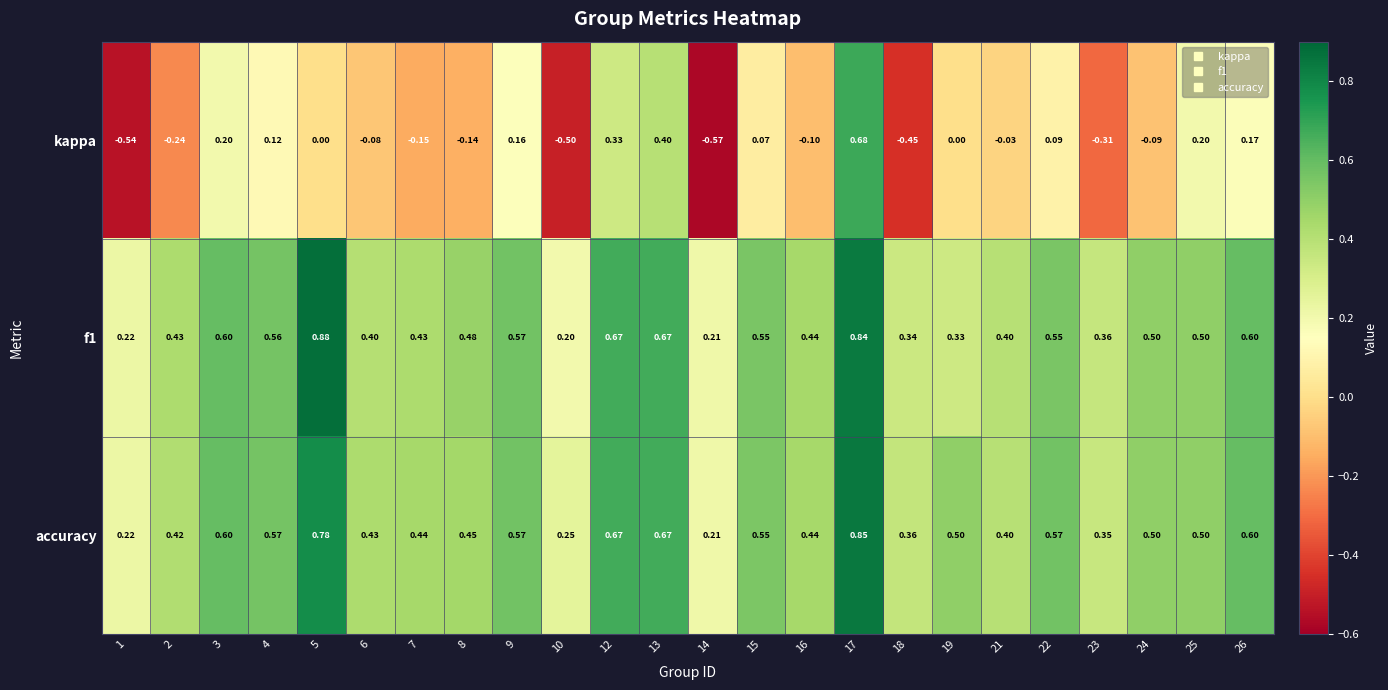

Is the value of accuracy at 8 greater than the value of kappa at 18?

Yes